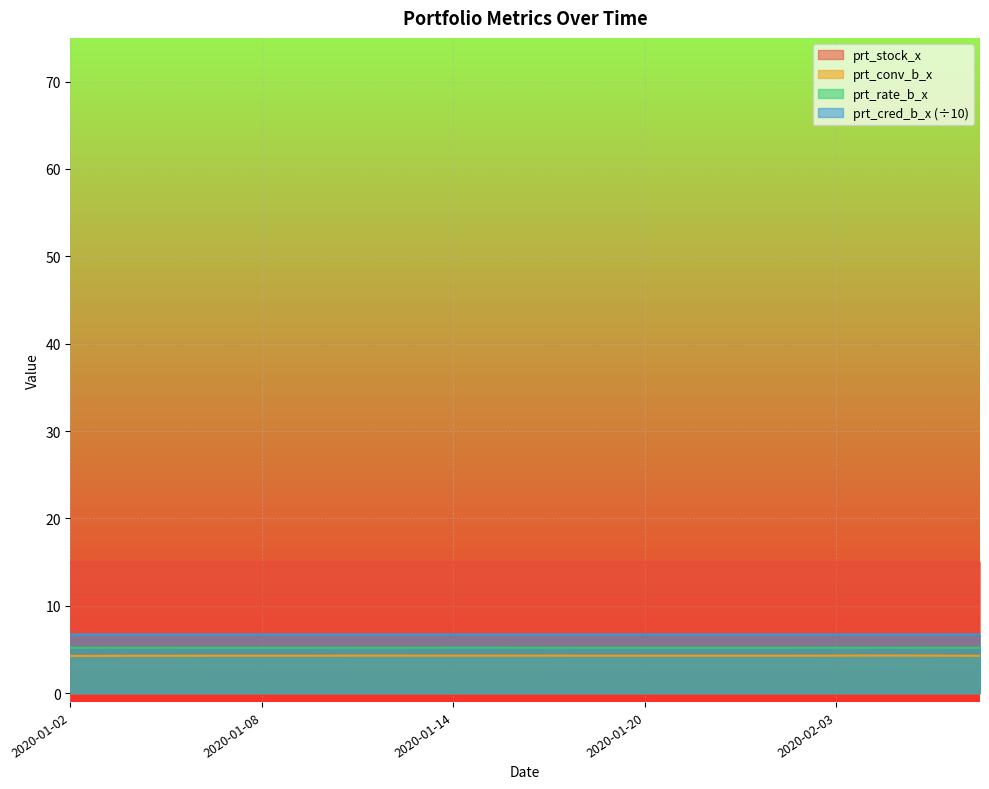

Which series has the widest spread of values?

prt_conv_b_x